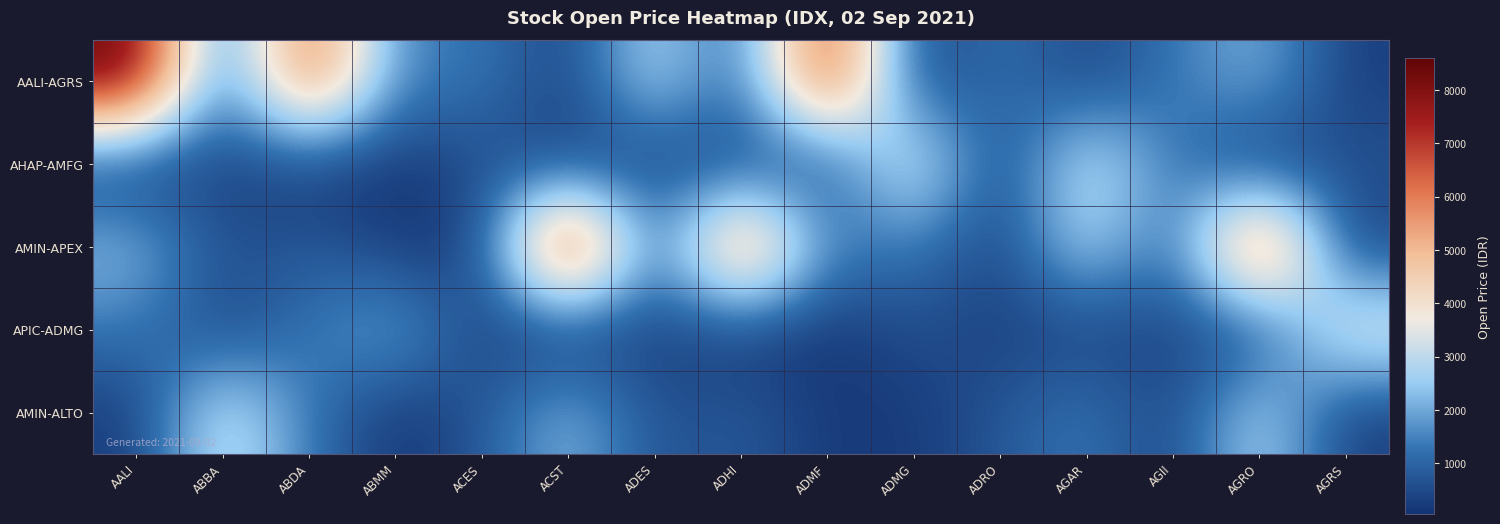

At which category does the chart reach its peak across all series?

AALI